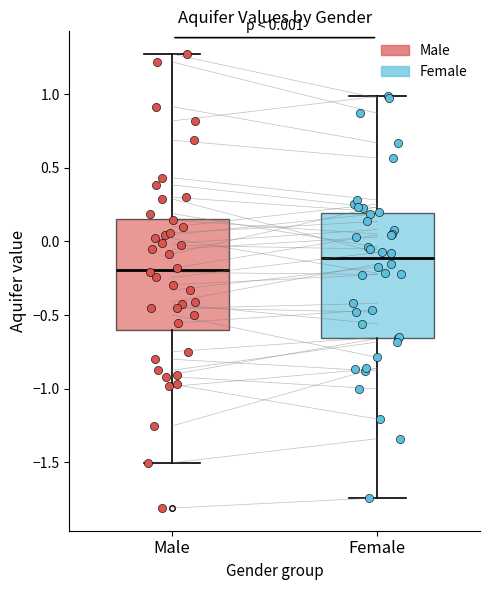

Comparing the boxes themselves (not the whiskers), which one is the tallest?

Female